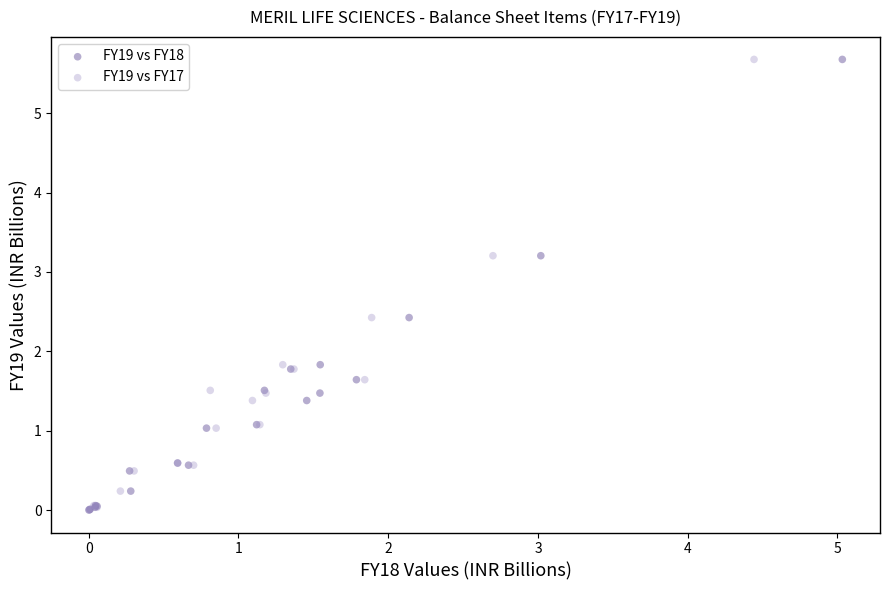

What are all the series names shown in the legend?

FY19 vs FY18, FY19 vs FY17